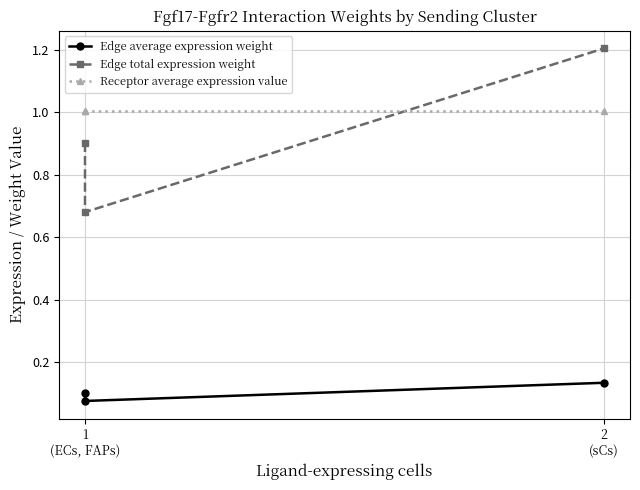

What is the highest value of the Edge average expression weight series?

0.1